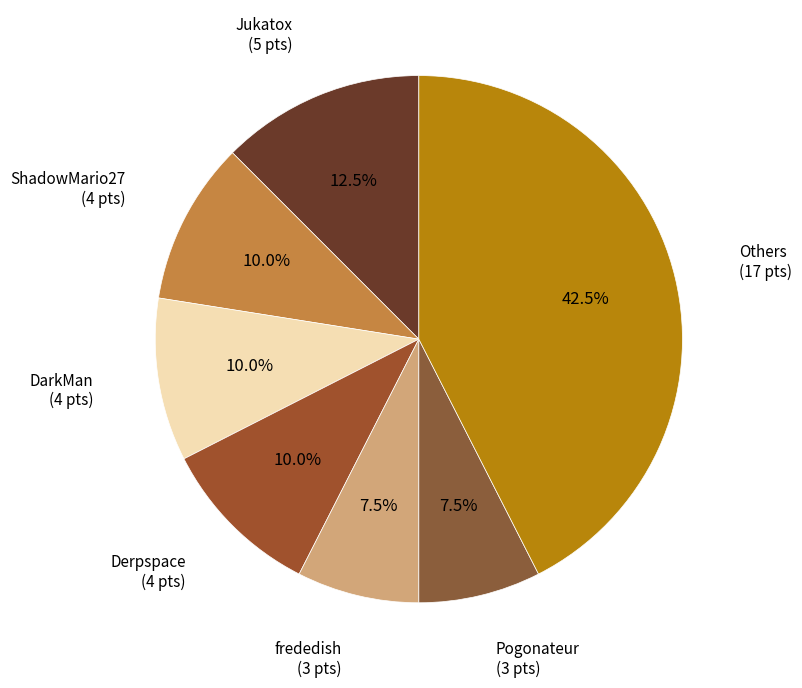

Which slice is the largest?

Others